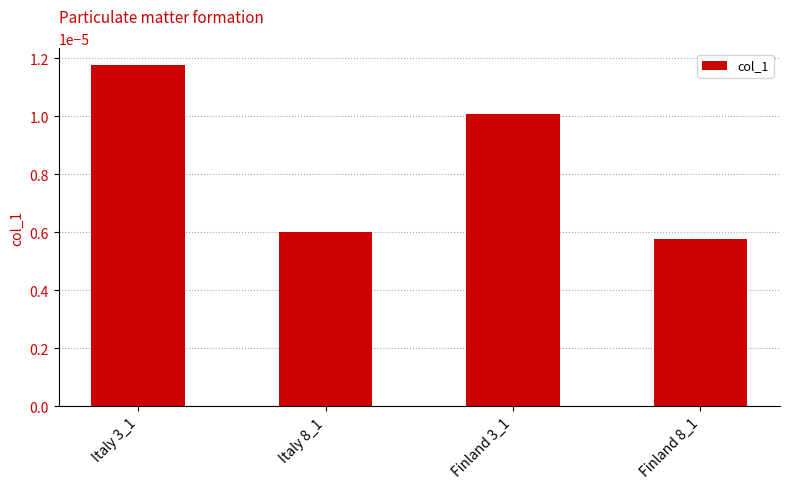

Count the values in the range 0 to 1.

4